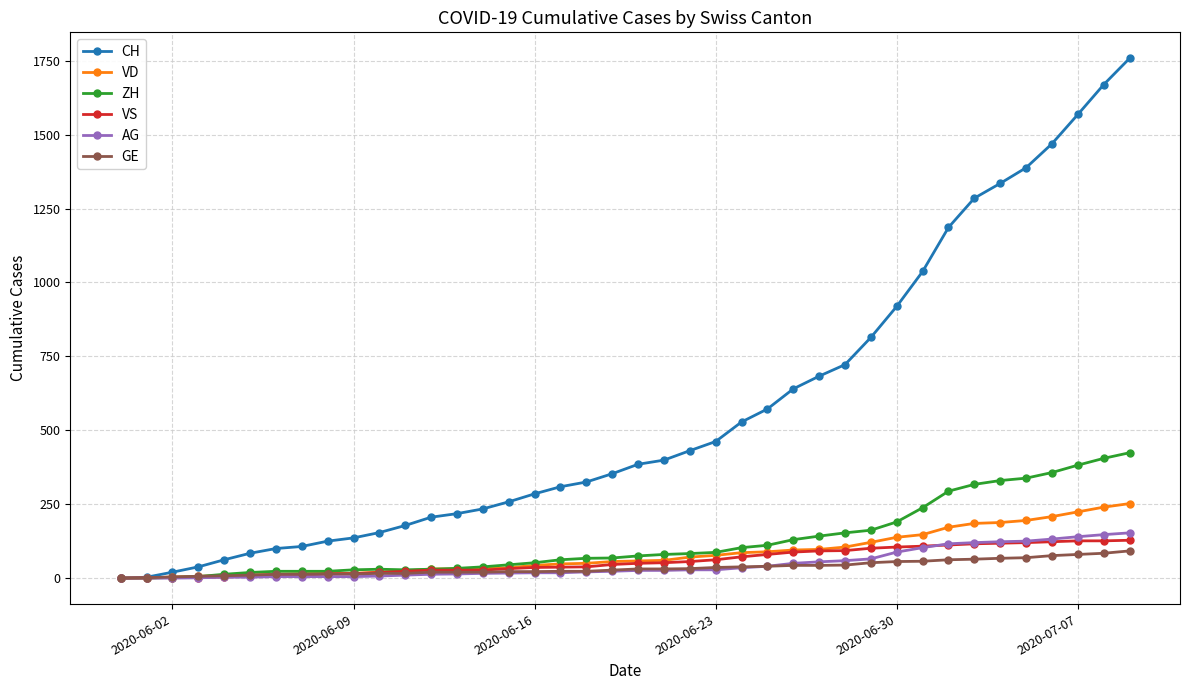

What is the greatest value displayed?

1758